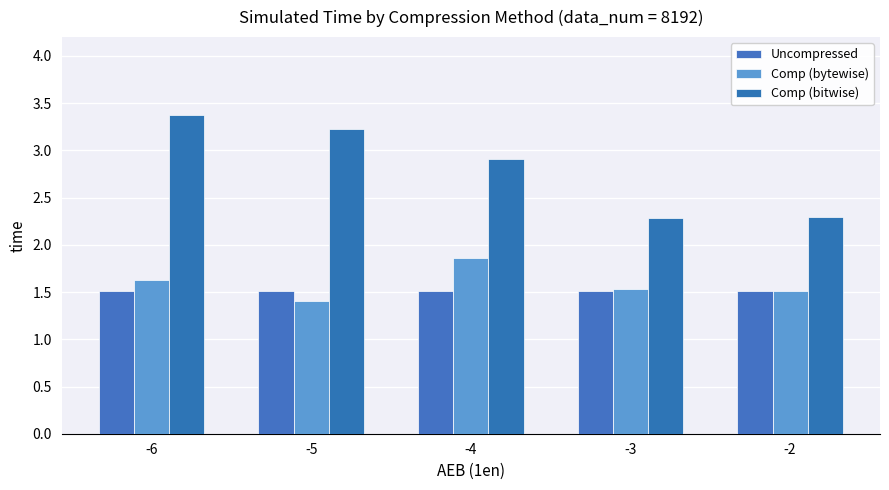

Rank the series by their maximum value, from lowest to highest.

Uncompressed, Comp (bytewise), Comp (bitwise)